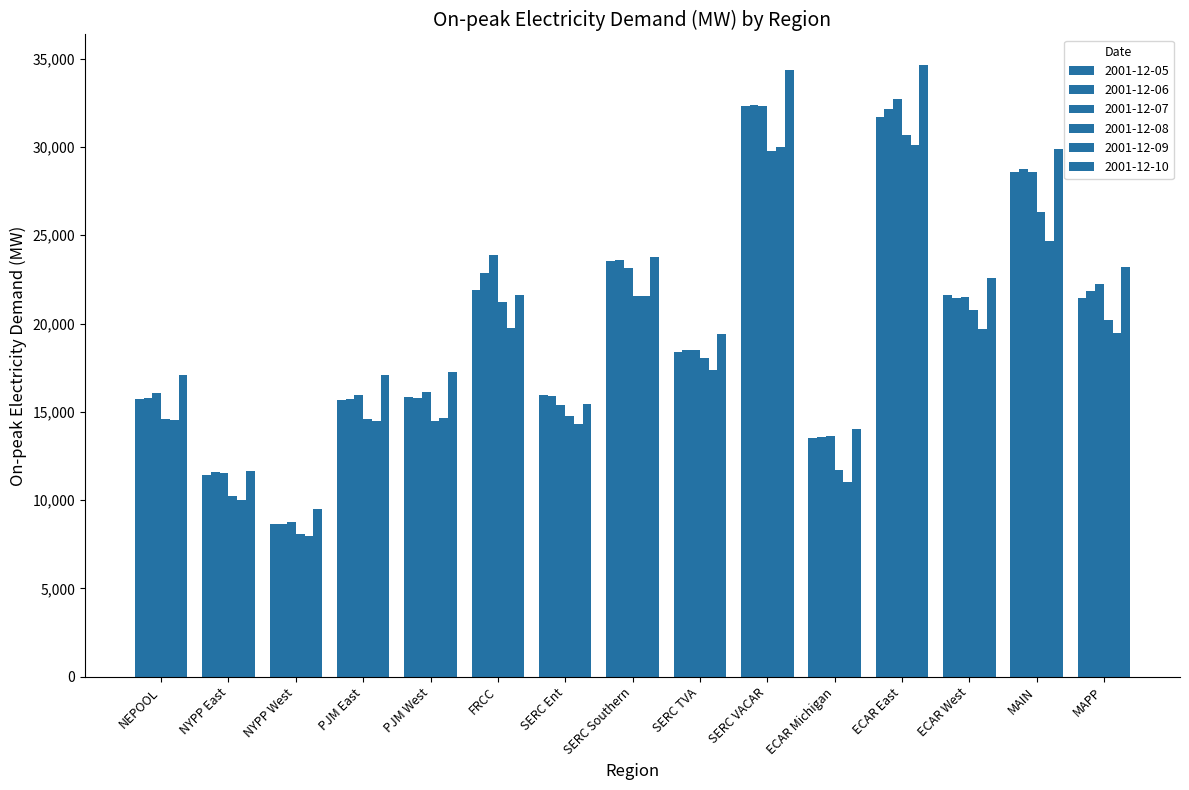

At how many categories does at least one series exceed 31312?

2